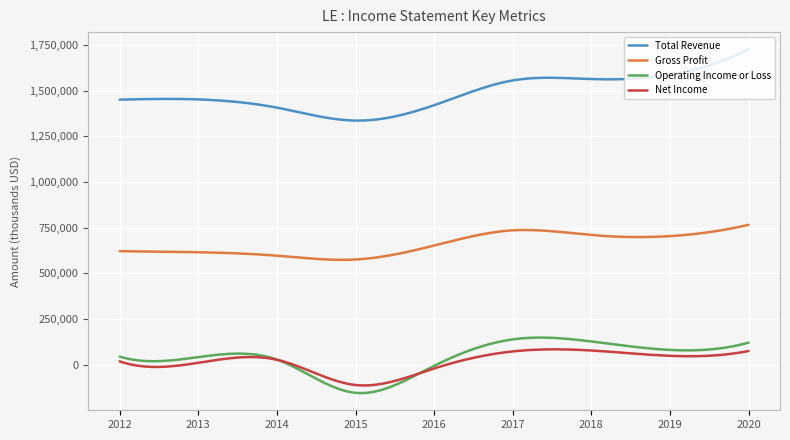

True or false: Total Revenue and Gross Profit intersect in this chart.

False